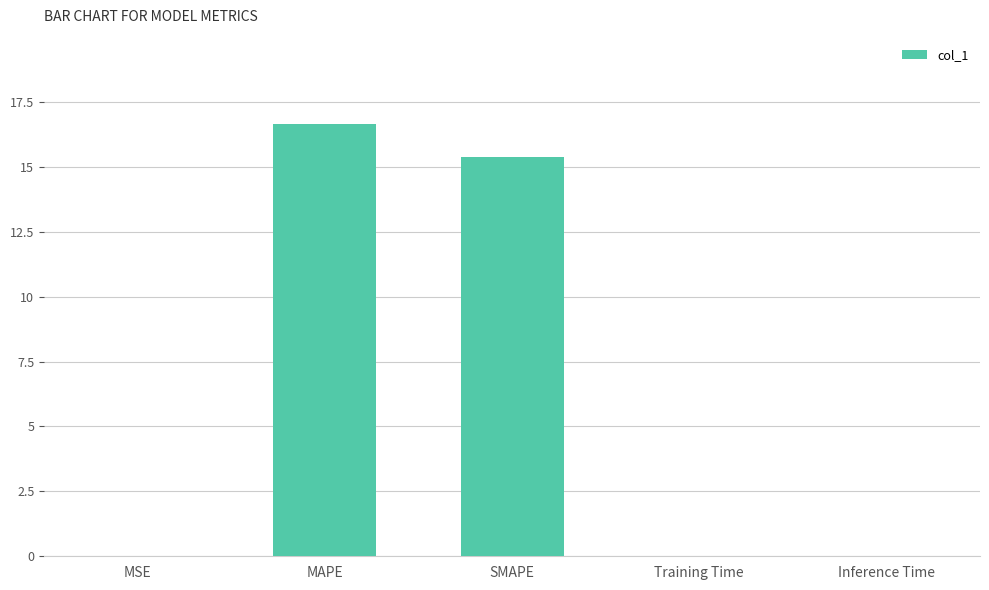

At which category does the chart reach its peak across all series?

MAPE